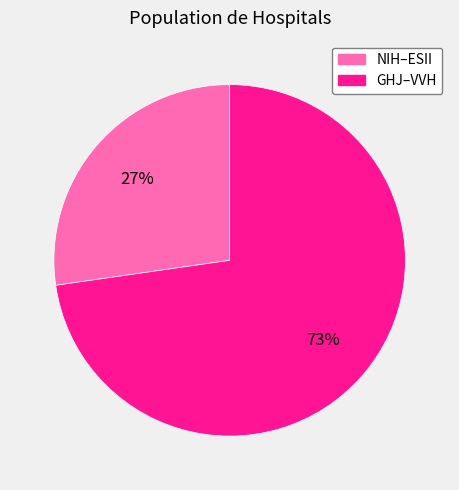

To the nearest percent, what is the average slice percentage?

50%